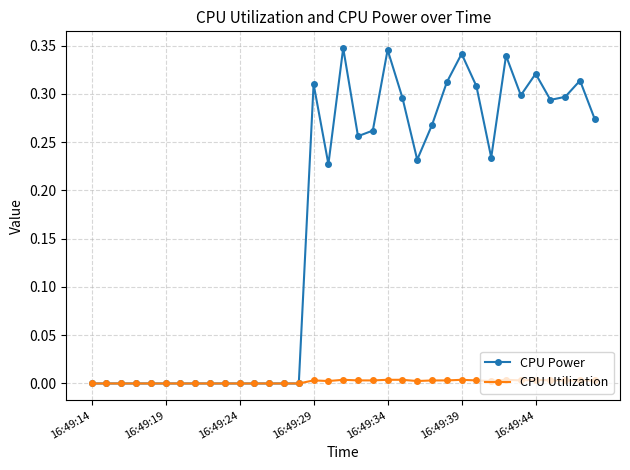

Which series has the largest total across all categories?

CPU Power